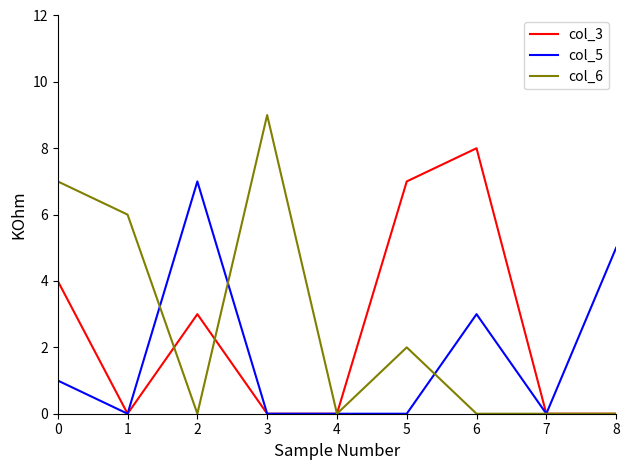

At which label is col_5 closest to 3?

6